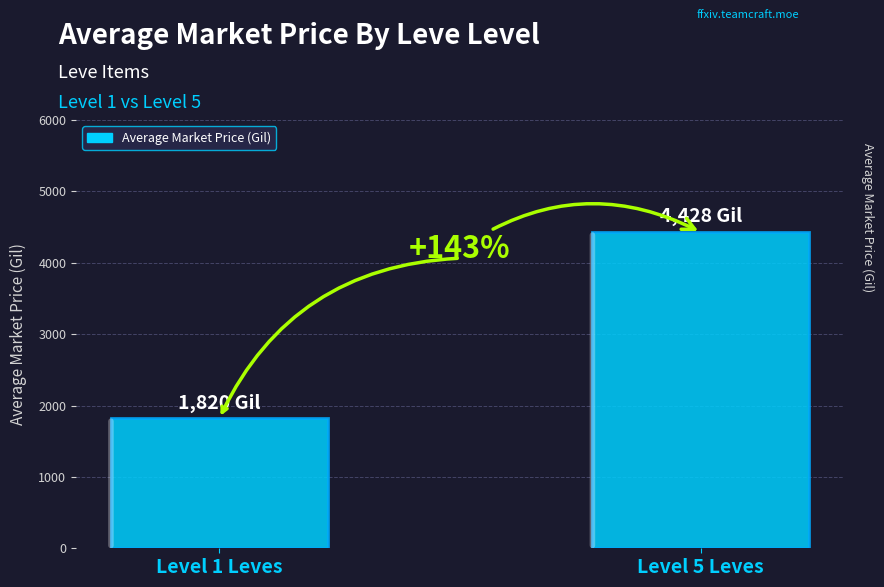

What is the average value?

3124